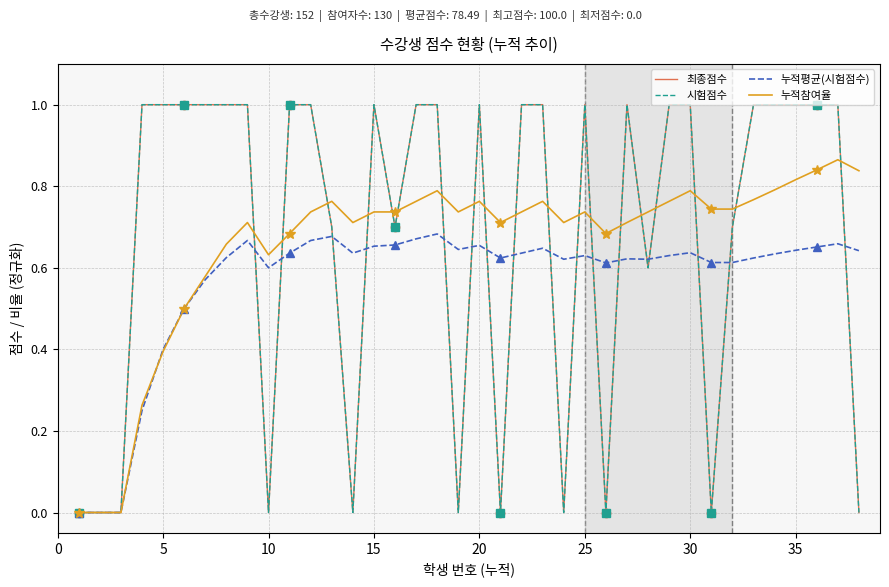

How many times do 시험점수 and 누적참여율 cross each other?

19